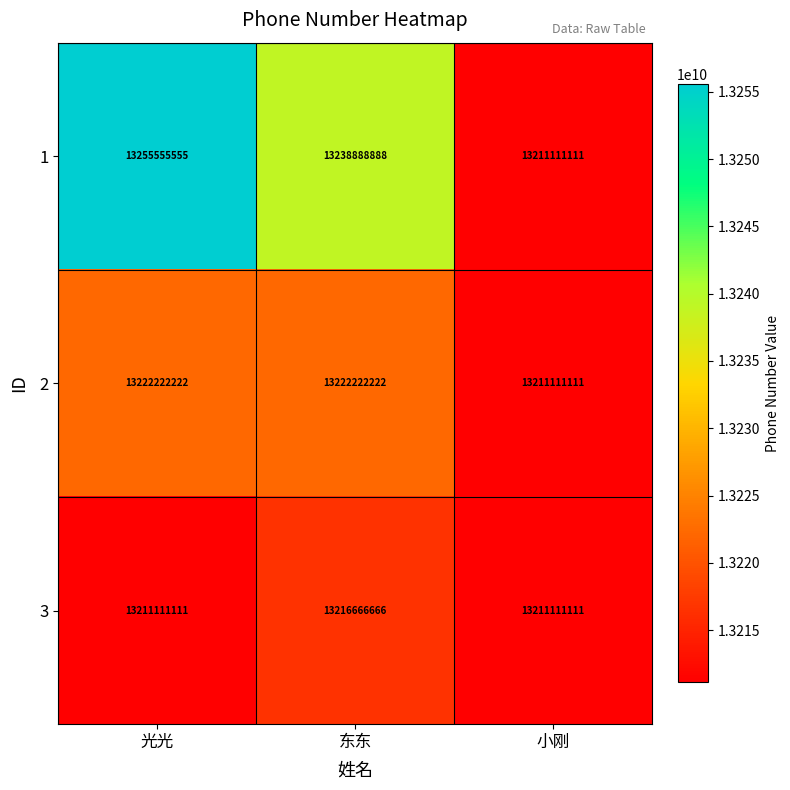

True or false: 3 has a value of 4167271012 at 小刚.

False